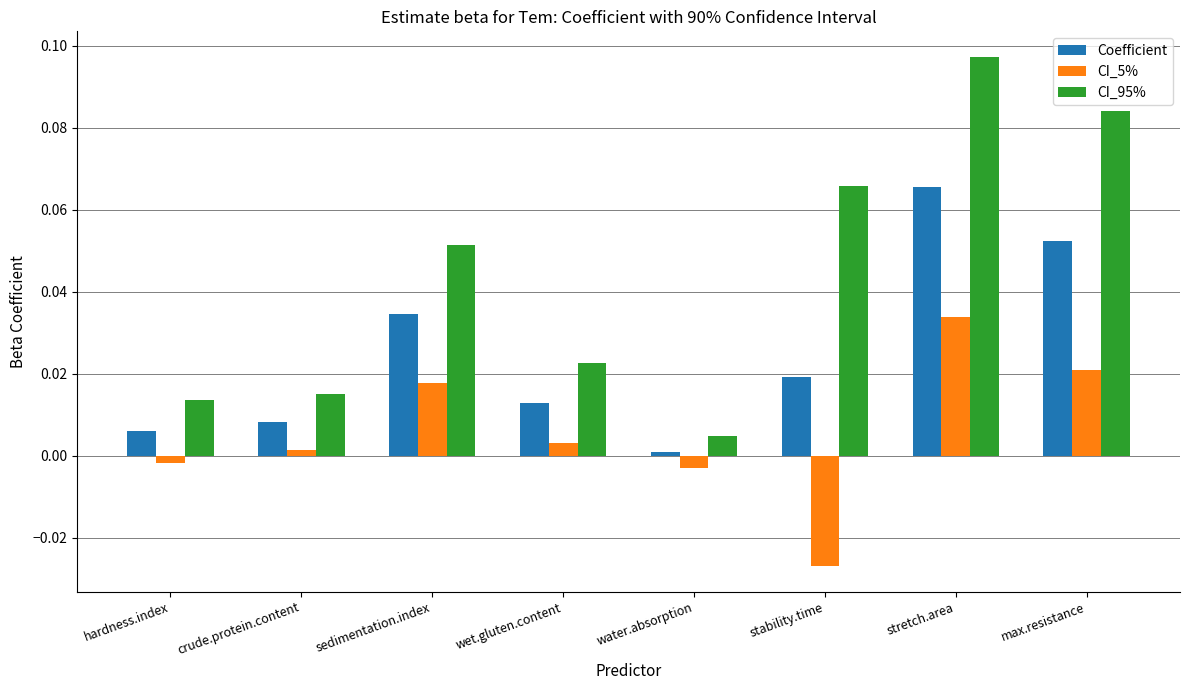

Which series has the largest range (max minus min)?

CI_95%